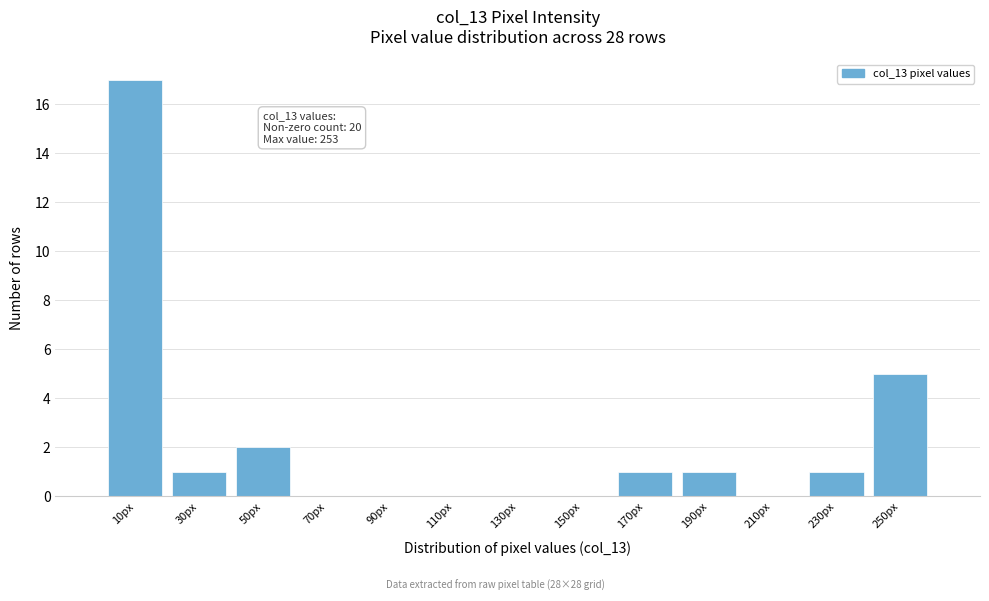

Over which range of the x-axis is the bar tallest?

0 to 20